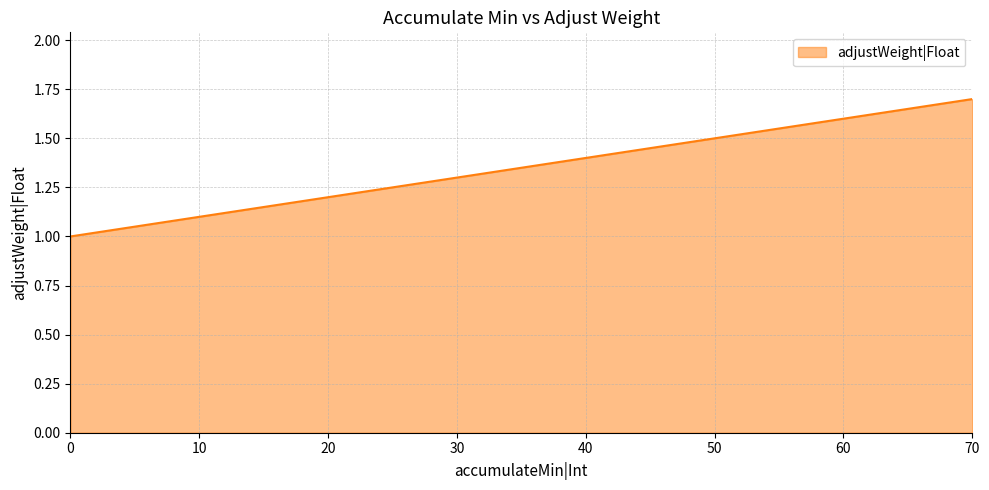

How many categories are shown in the chart?

8